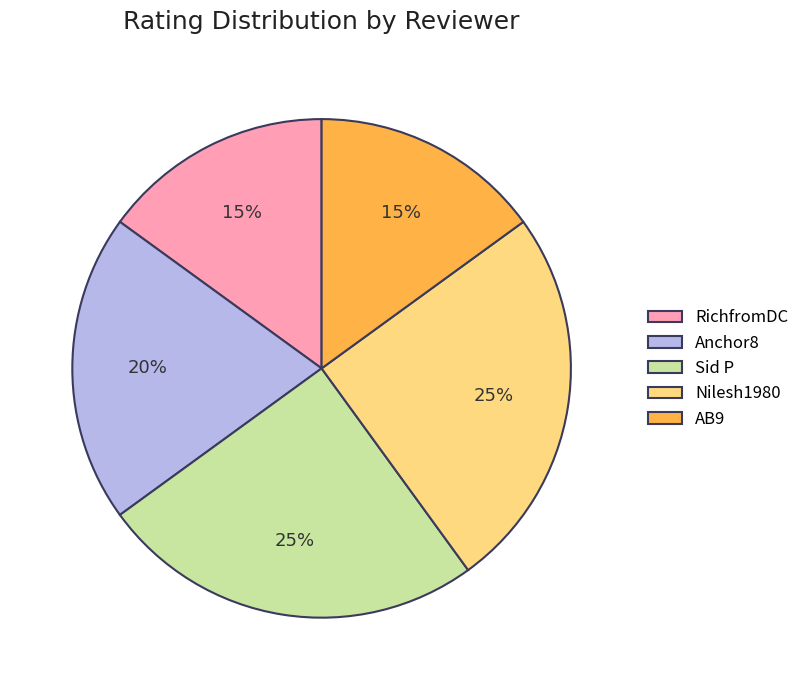

To the nearest percent, what is the combined percentage of Sid P and RichfromDC?

40%